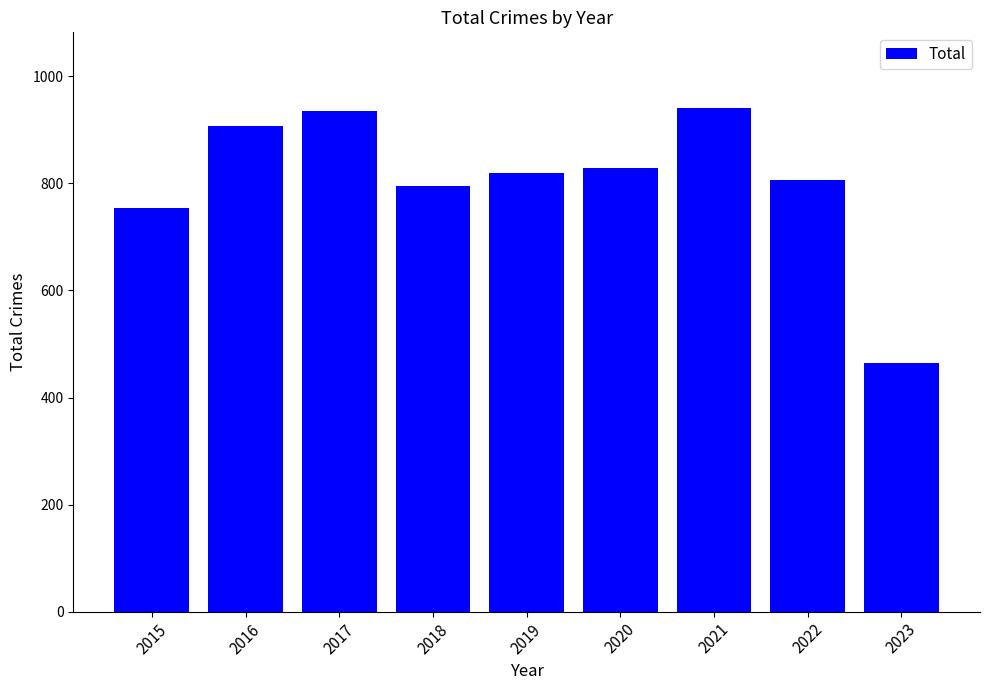

What is the sum of the values at 2016 and 2023?

1372